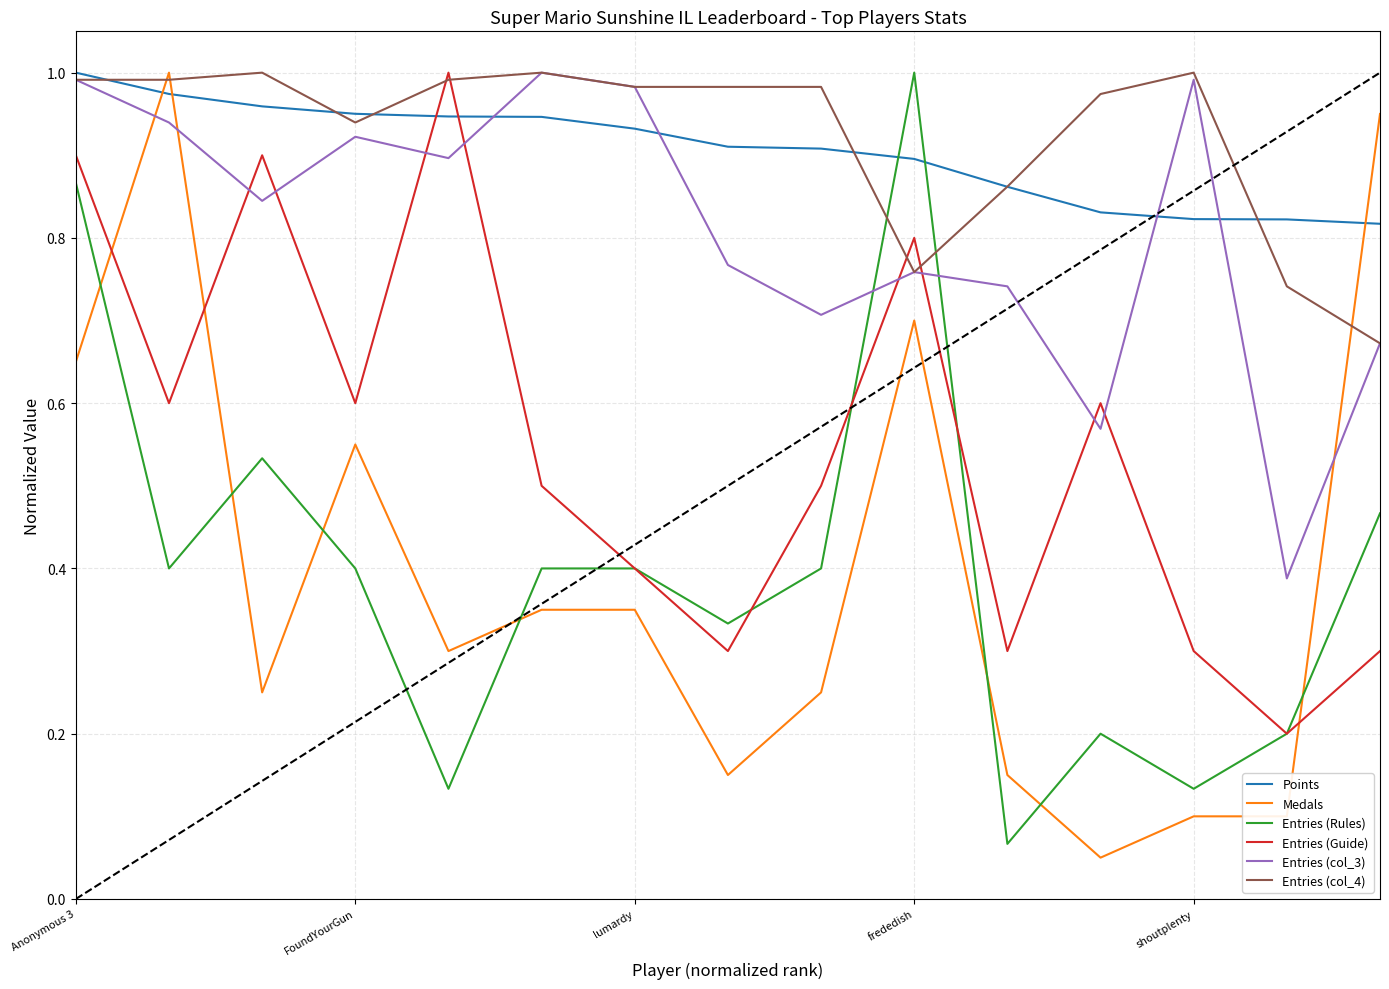

How many interior local valleys does the Entries (col_3) series have?

5